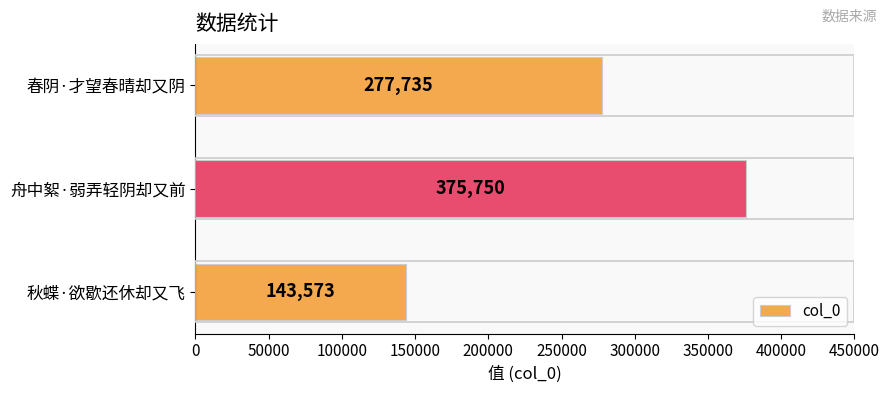

At which category does the chart reach its peak across all series?

舟中絮·弱弄轻阴却又前